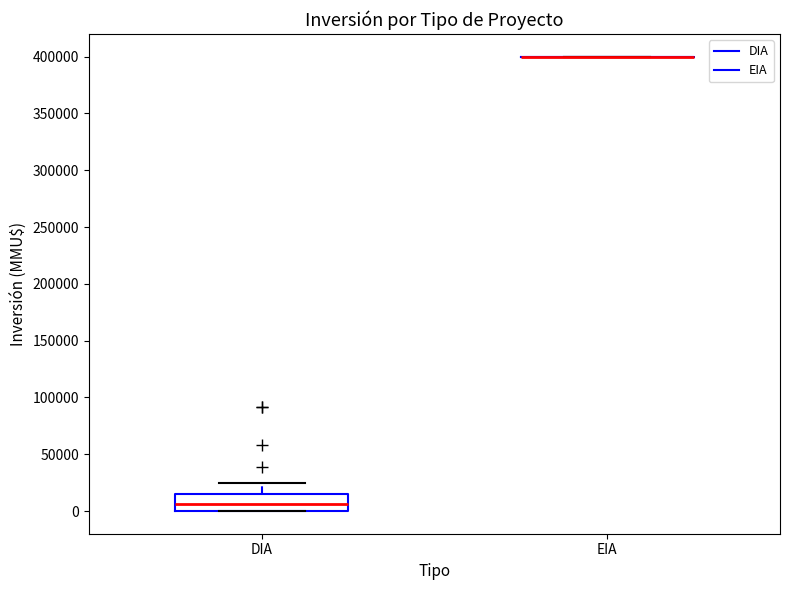

Reading left to right, read every box against the y-axis: the position of its median line, the range the box covers, and the ends of its whiskers. The values are not printed on the chart, so give them approximately, as read against the axis.

DIA: median 5000, box 0 to 15000, whiskers 0 to 25000
EIA: box collapsed to a line at 400000, whiskers 400000 to 400000